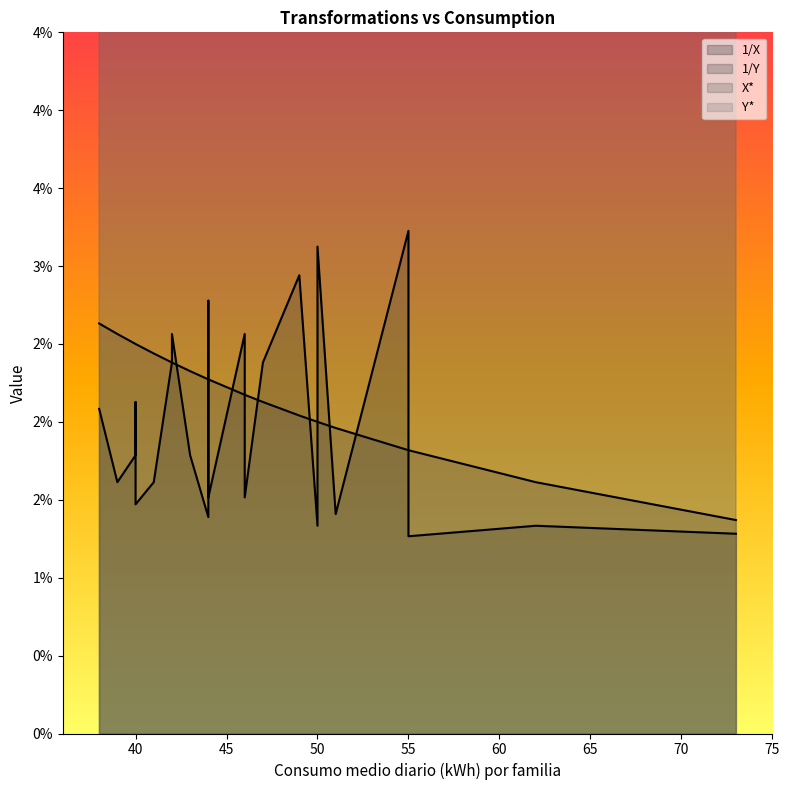

What is the value of the Y* point at the 24th from the left?

4.0